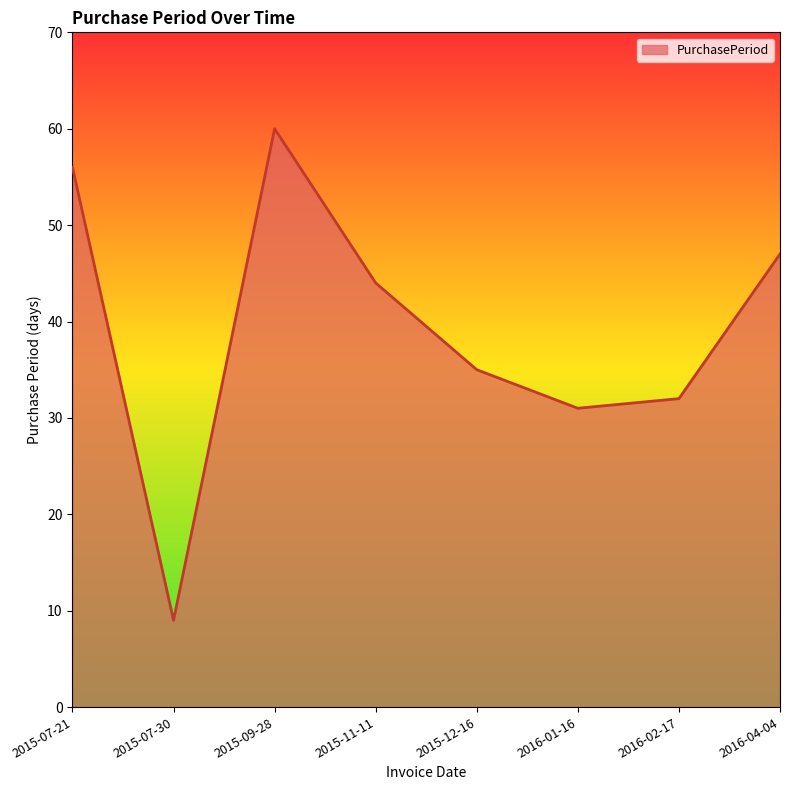

Reading right to left, what are all the values shown in this chart?

47	32	31	35	44	60	9	56